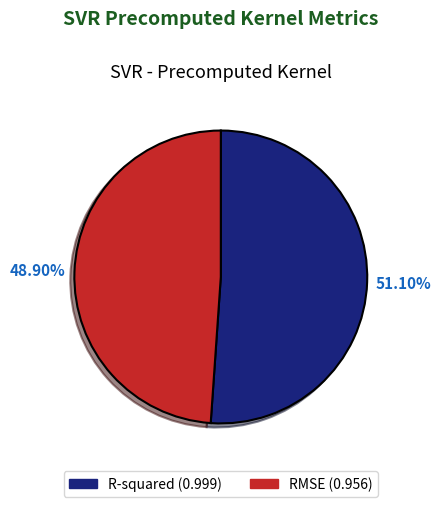

How many slices are in this pie chart?

2